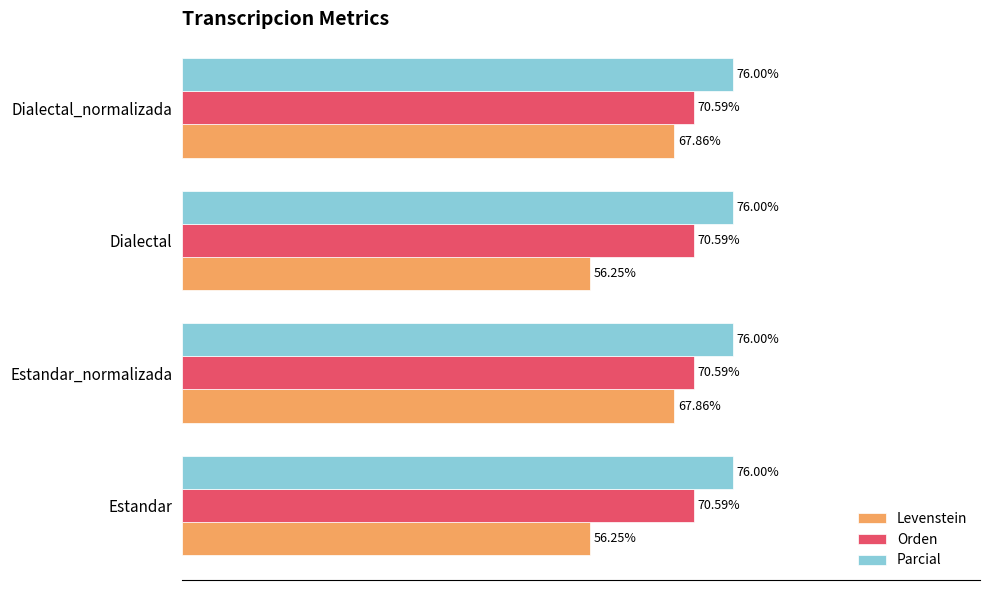

Which series has the largest range (max minus min)?

Levenstein